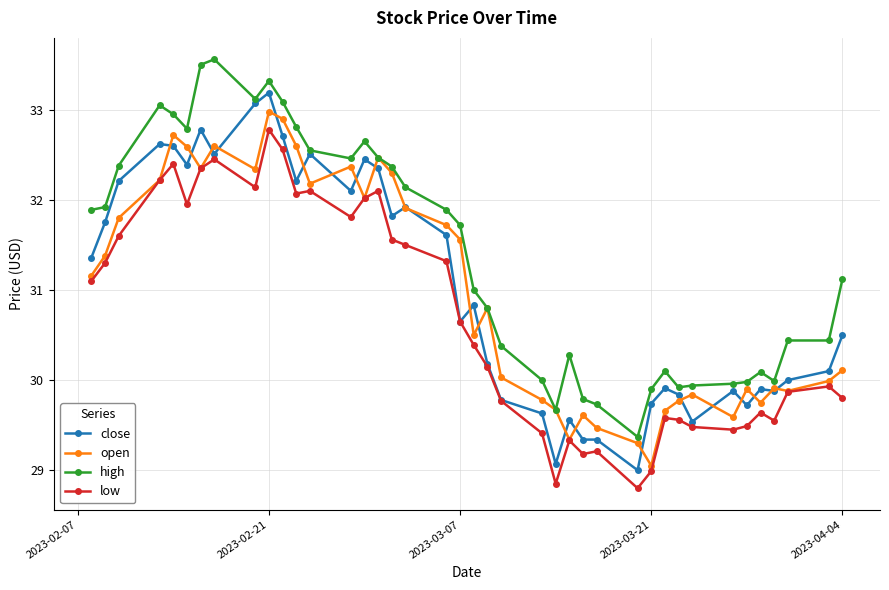

True or false: high and open intersect in this chart.

False